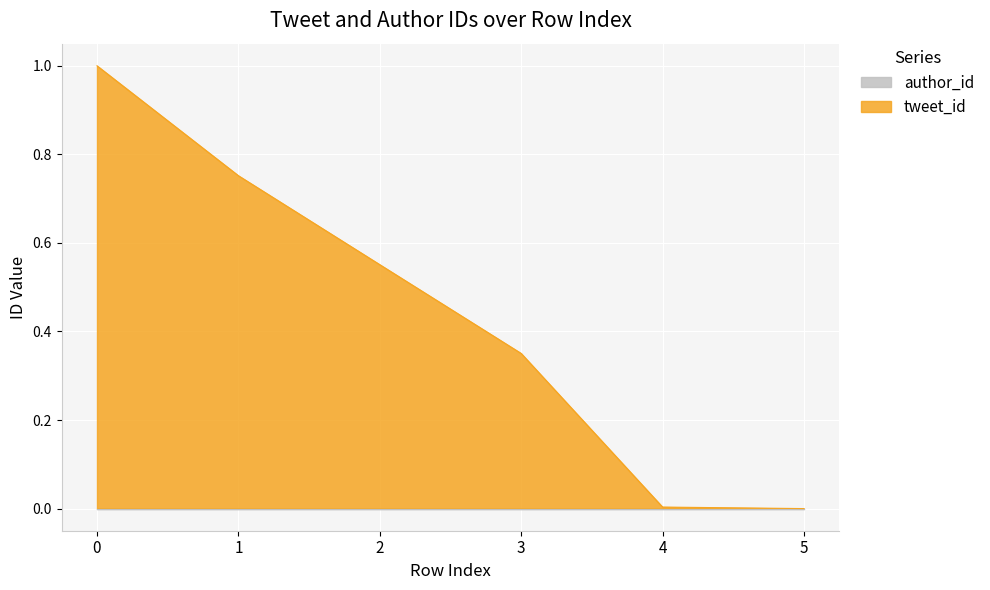

Which category has the lowest value across all series?

5